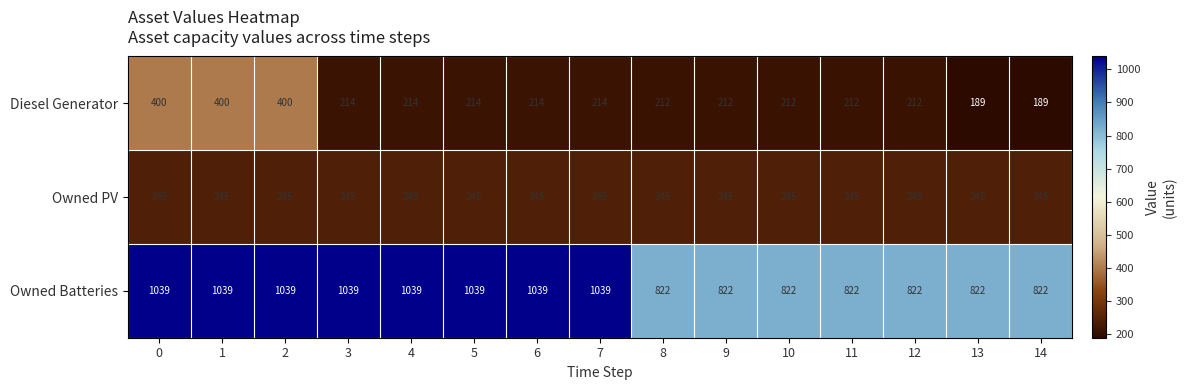

True or false: Diesel Generator has a value of 381 at 9.

False